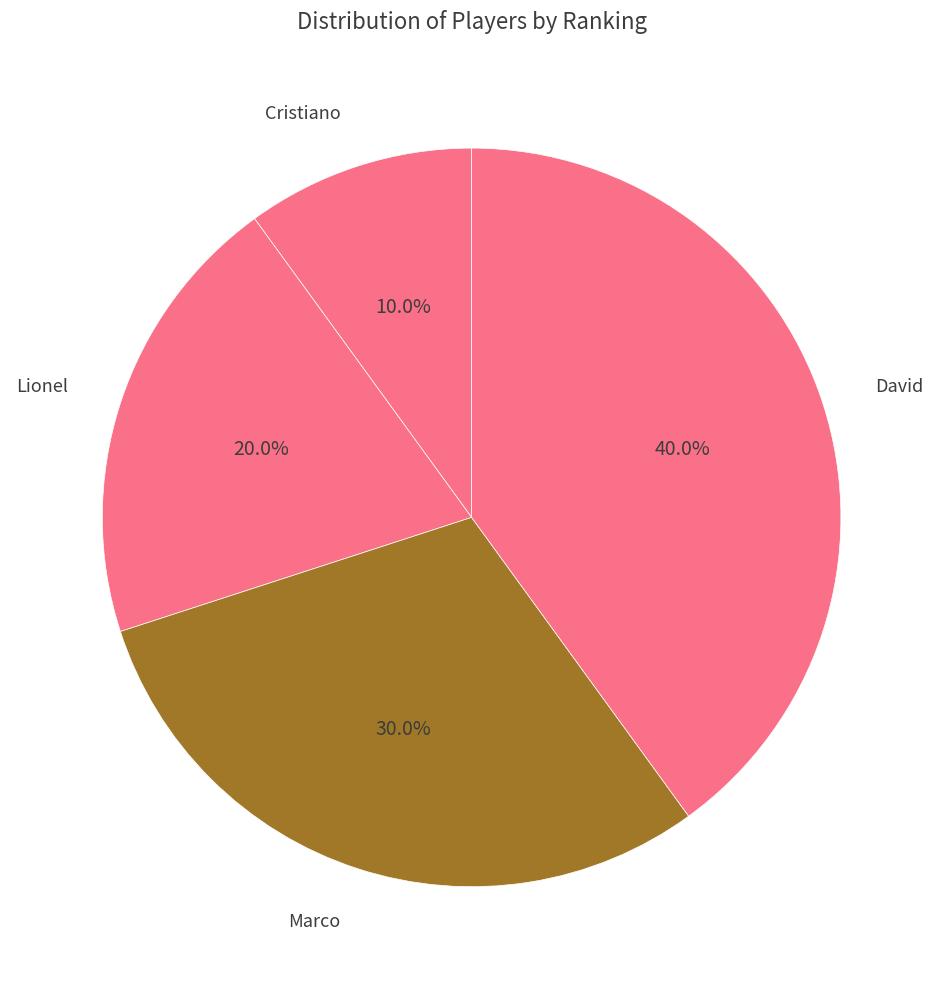

Count the number of slices in the pie.

4